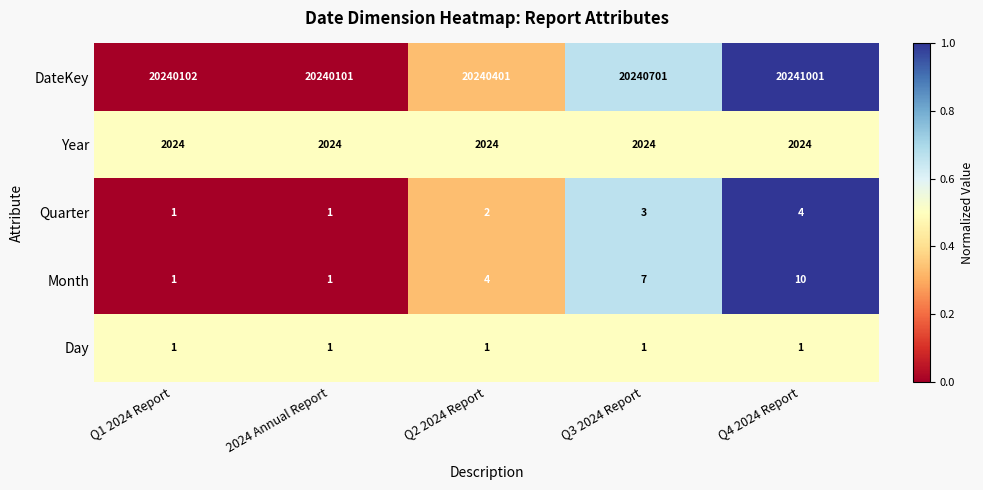

Which series has the largest total across all categories?

DateKey